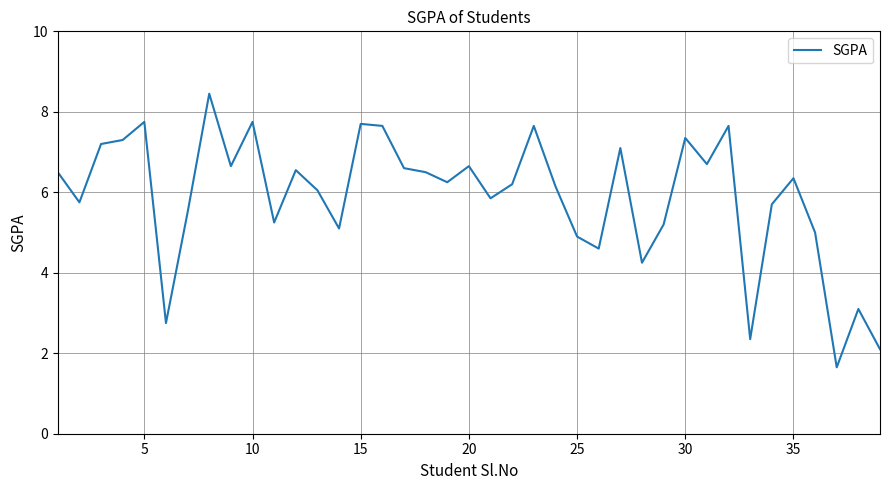

What is the sum of all values?

229.8